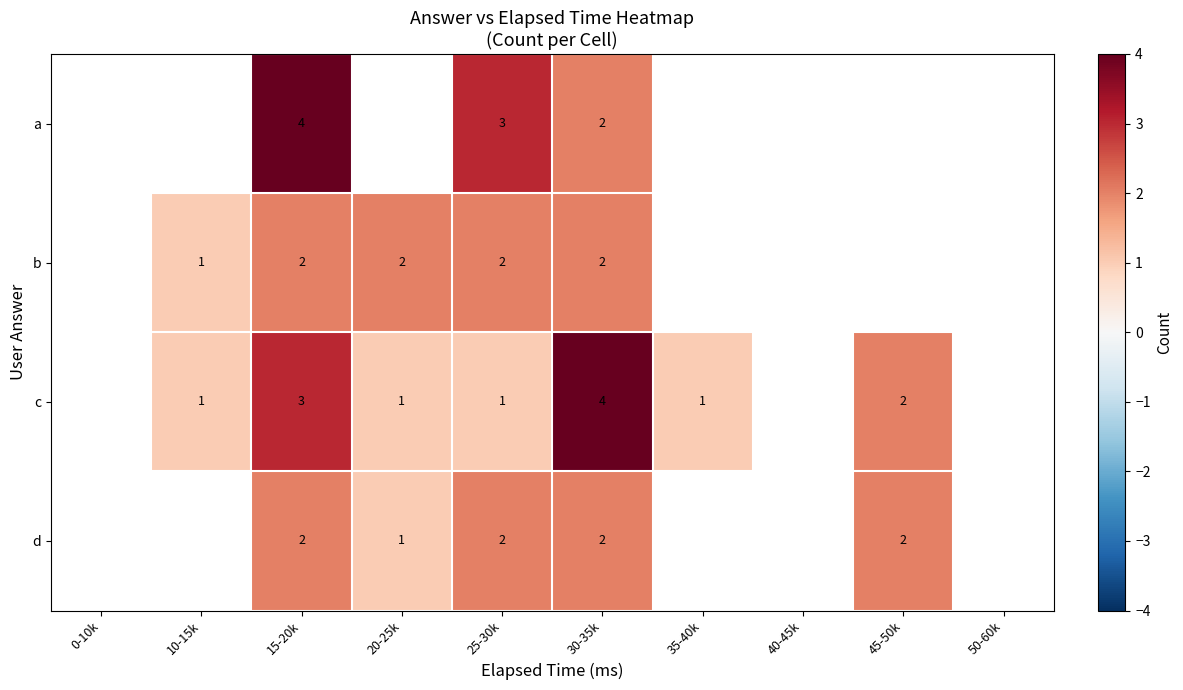

The value of c at 20-25k is 0.4. True or false?

False